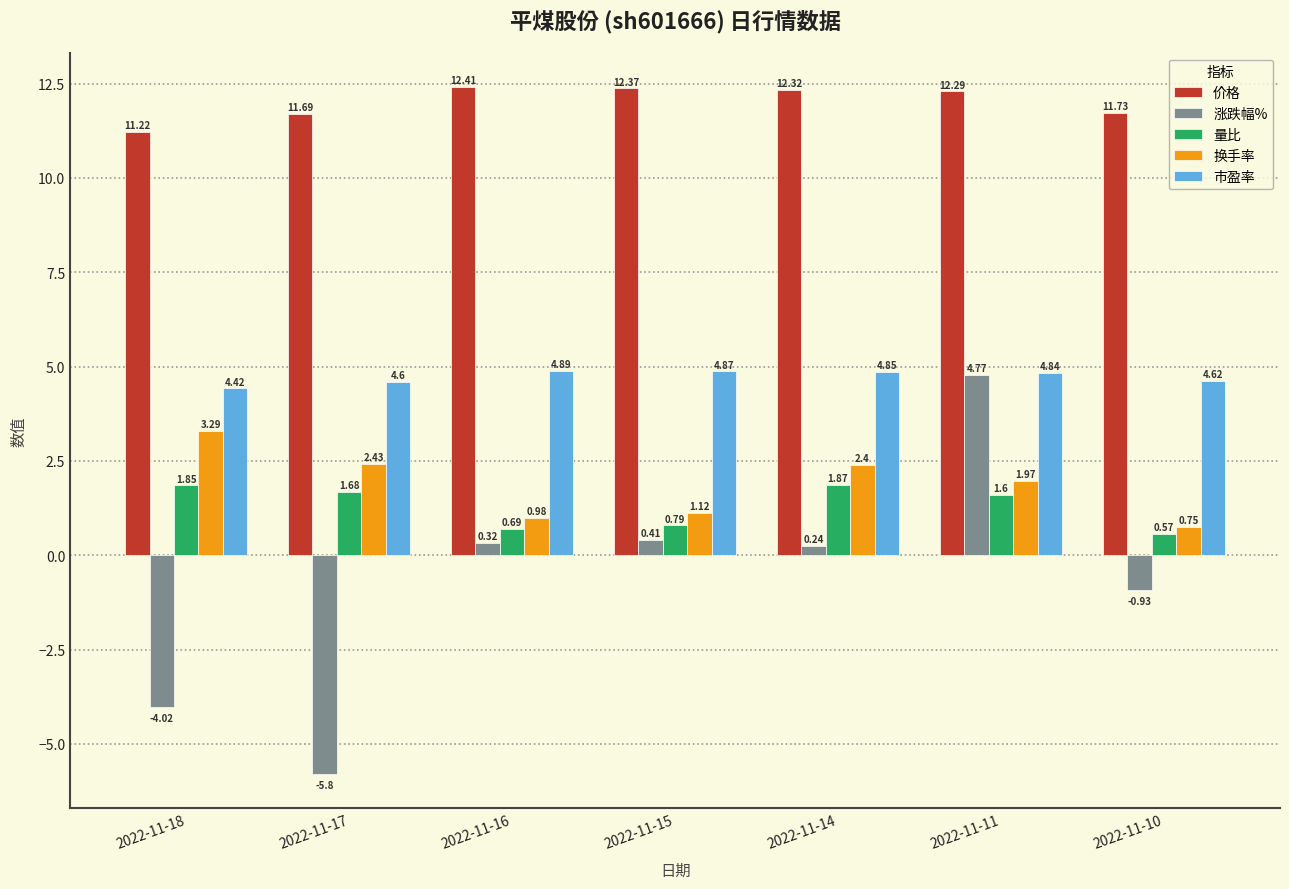

How many data points in 价格 are less than 12?

3